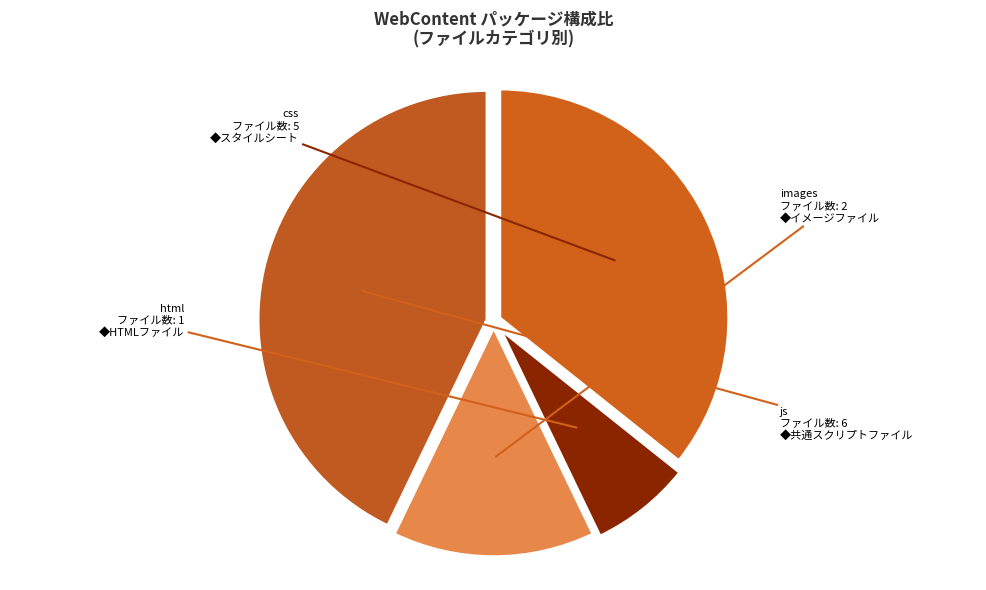

Rank the categories by value from highest to lowest.

js, css, images, html